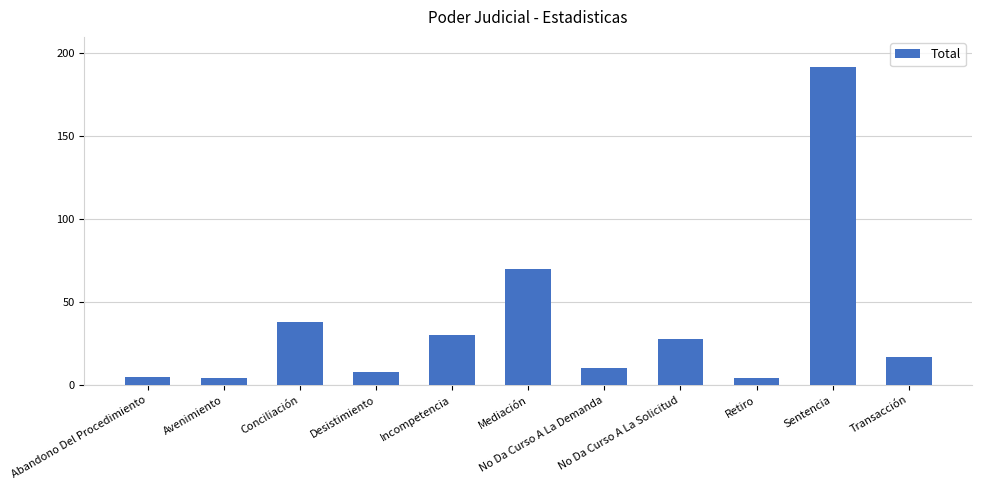

How many bars are there in total?

11